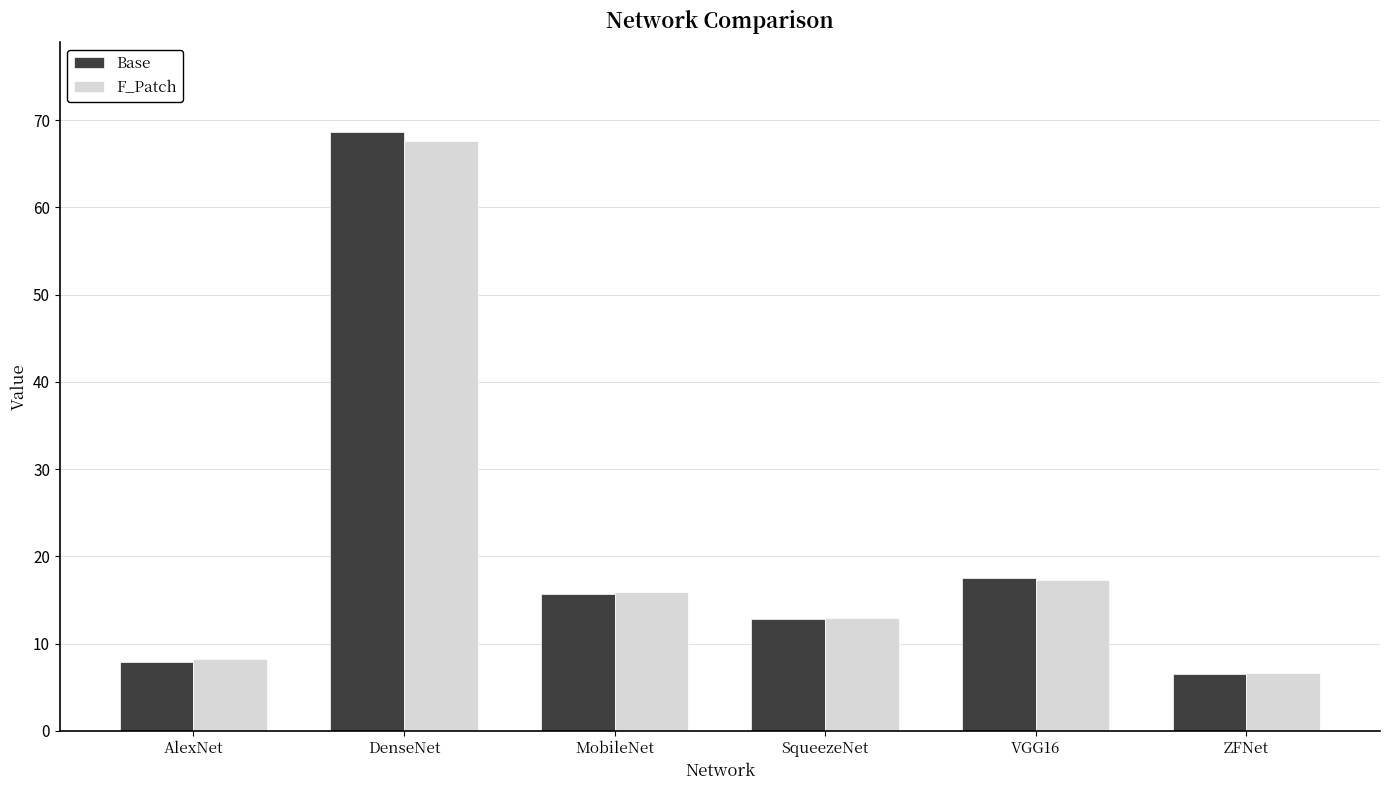

Is it true that F_Patch equals 2.4 at AlexNet?

False